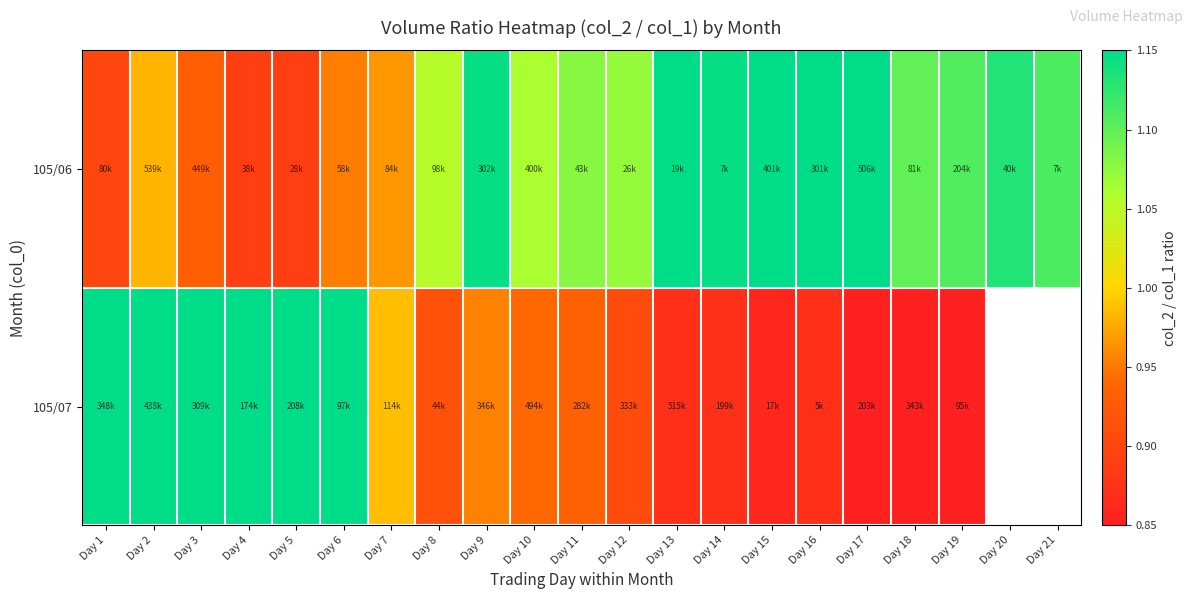

What is the difference between the highest and lowest values at Day 1?

0.3